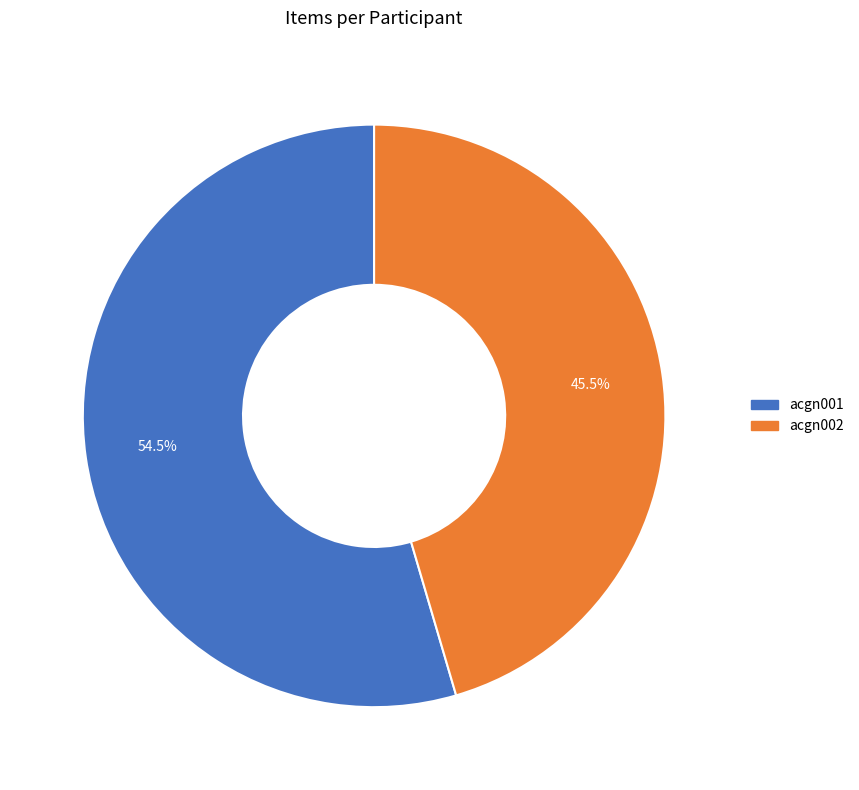

Which category accounts for the majority?

acgn001